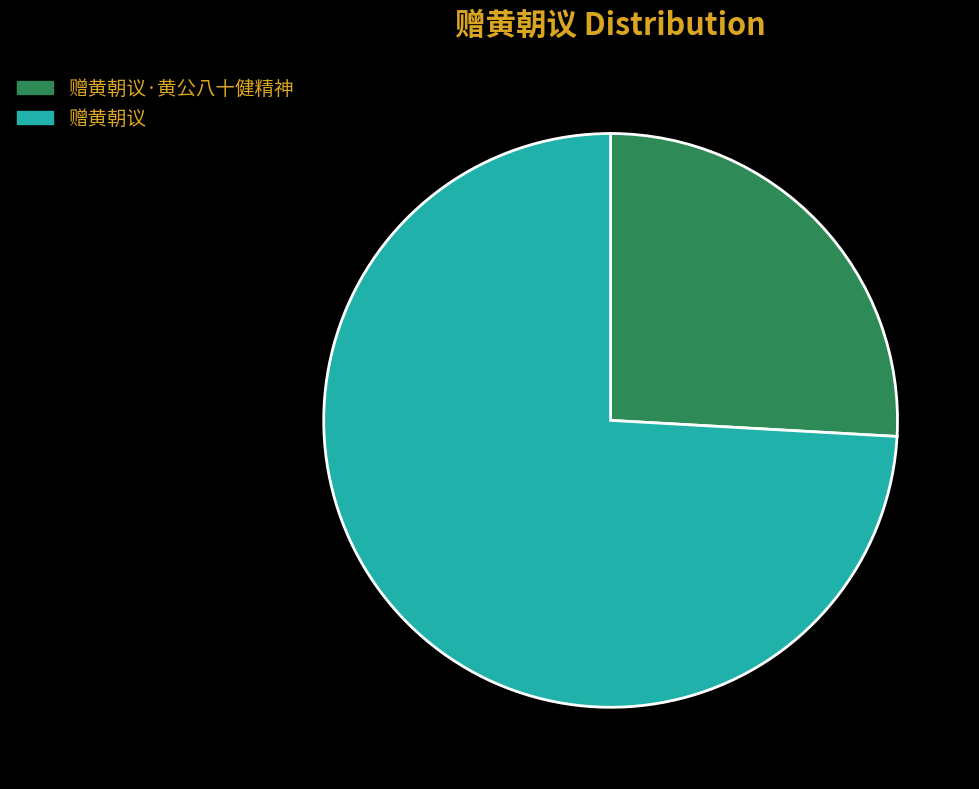

Combined, do 赠黄朝议·黄公八十健精神 and 赠黄朝议 account for over 50%?

Yes